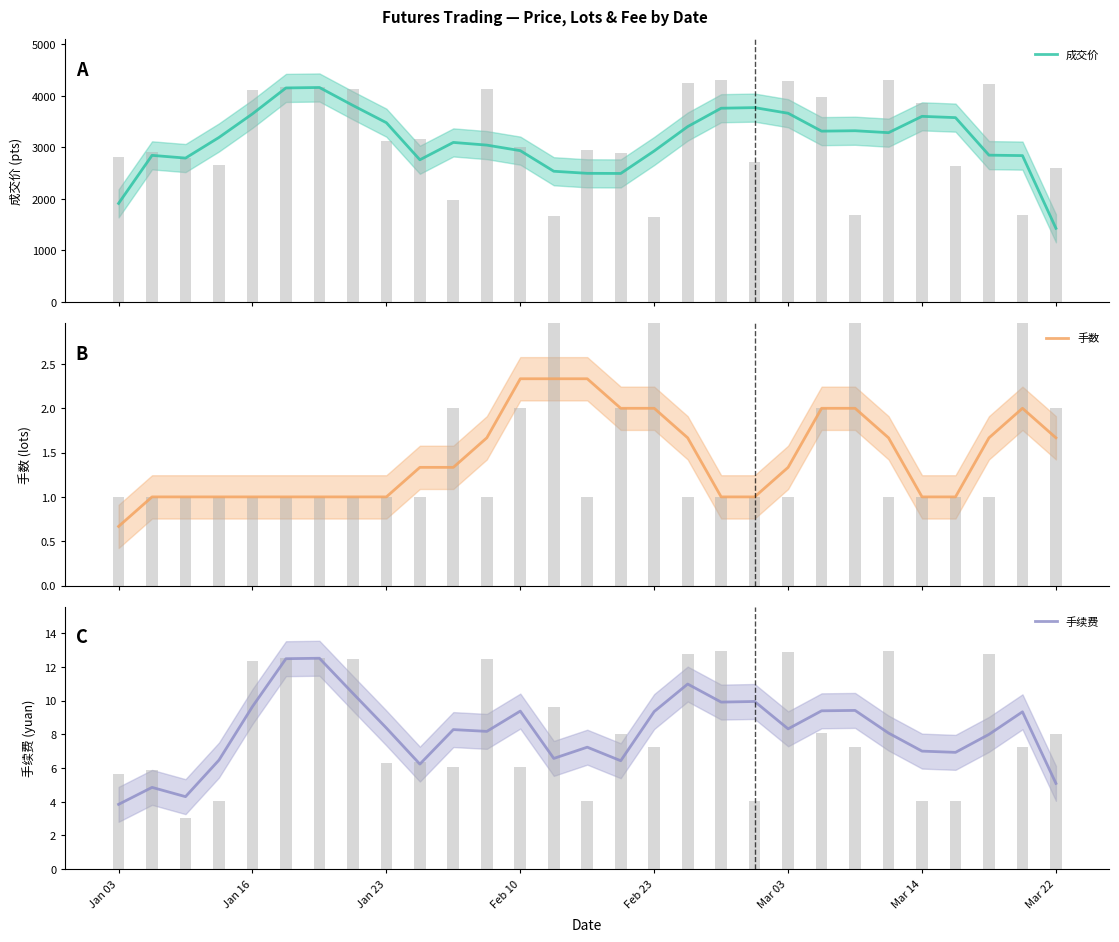

How many bars are there in total?

87